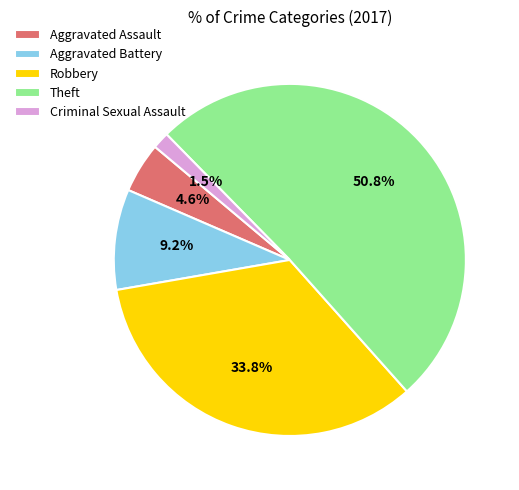

Rank the categories by value from highest to lowest.

Theft, Robbery, Aggravated Battery, Aggravated Assault, Criminal Sexual Assault